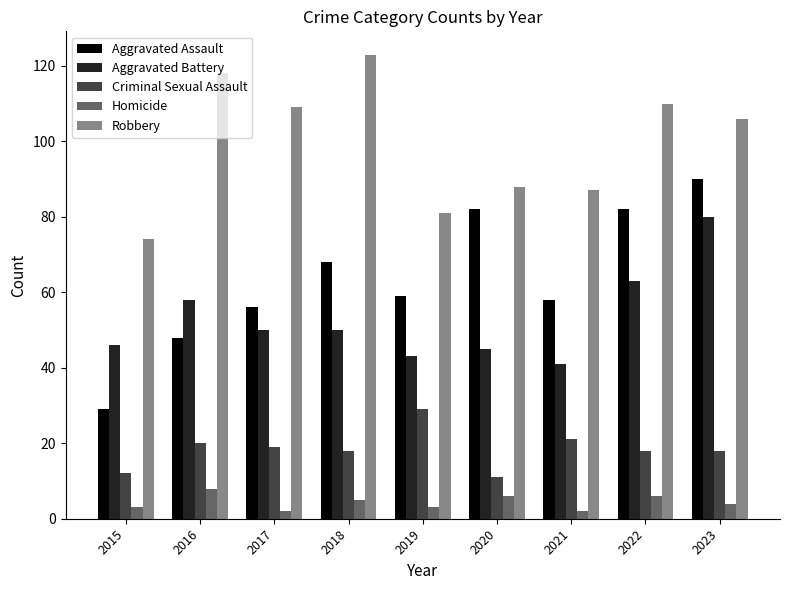

Reading left to right, transcribe all the data shown in this chart.

Aggravated Assault: 29	48	56	68	59	82	58	82	90
Aggravated Battery: 46	58	50	50	43	45	41	63	80
Criminal Sexual Assault: 12	20	19	18	29	11	21	18	18
Homicide: 3	8	2	5	3	6	2	6	4
Robbery: 74	118	109	123	81	88	87	110	106